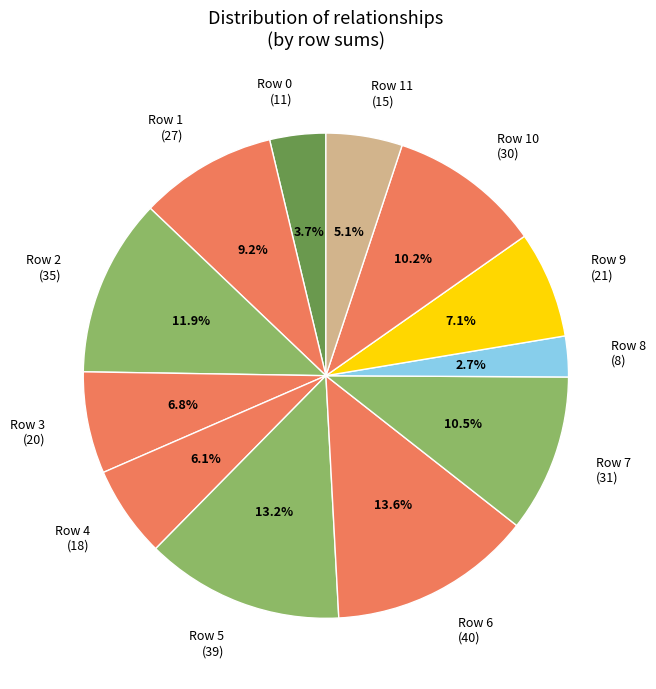

What is the total percentage of Row 0 (11) and Row 5 (39)?

16.9%